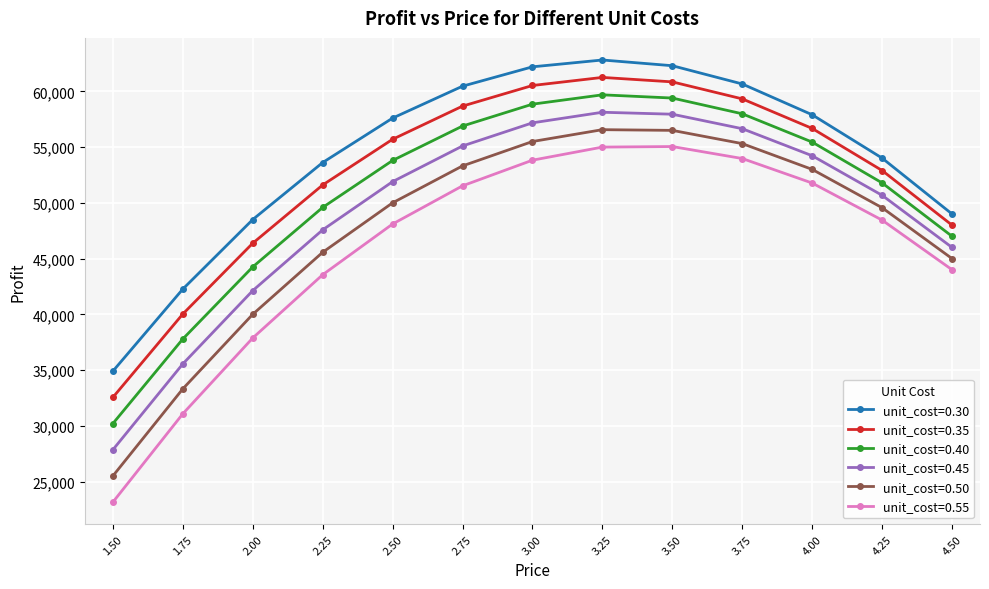

What is the sum of all unit_cost=0.30 values?

706225.0